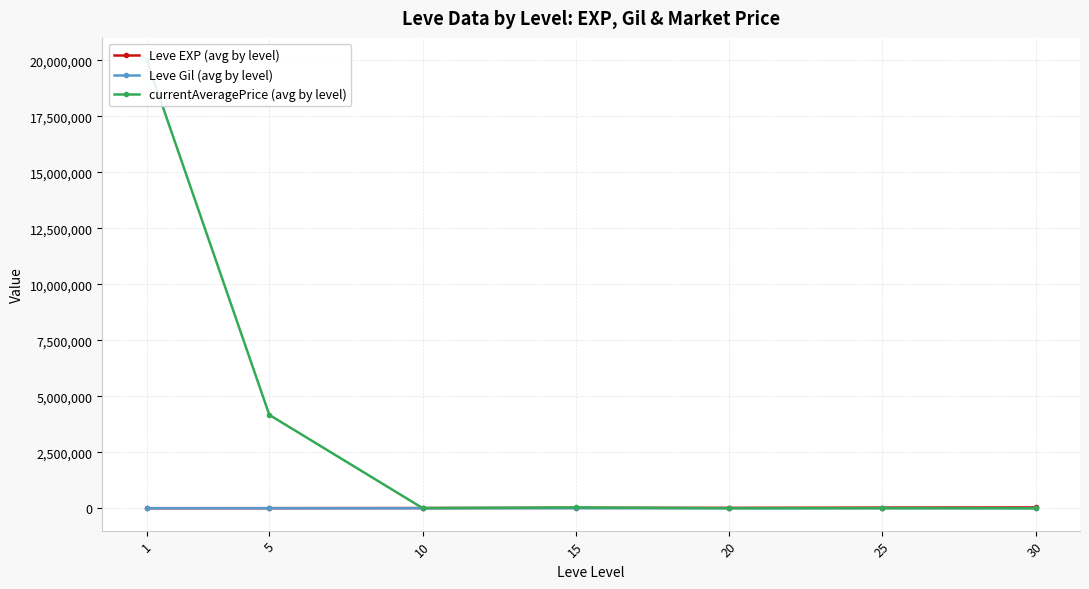

Which series has the widest spread of values?

currentAveragePrice (avg by level)